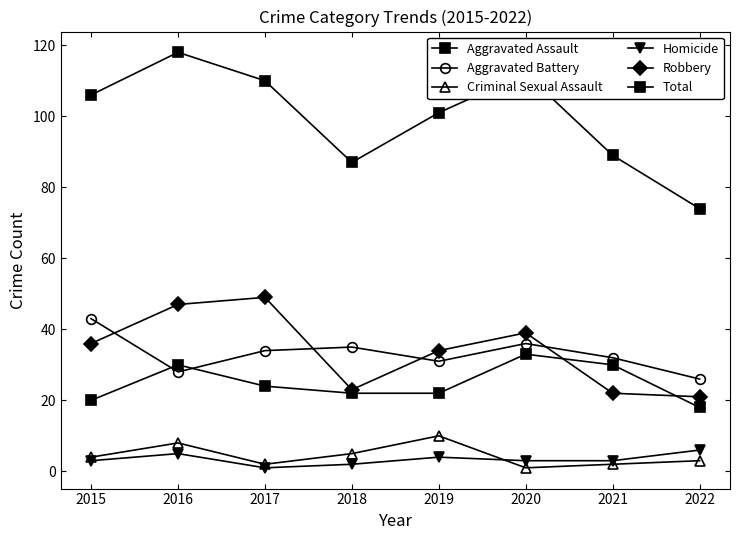

What is the maximum value shown in the chart?

118